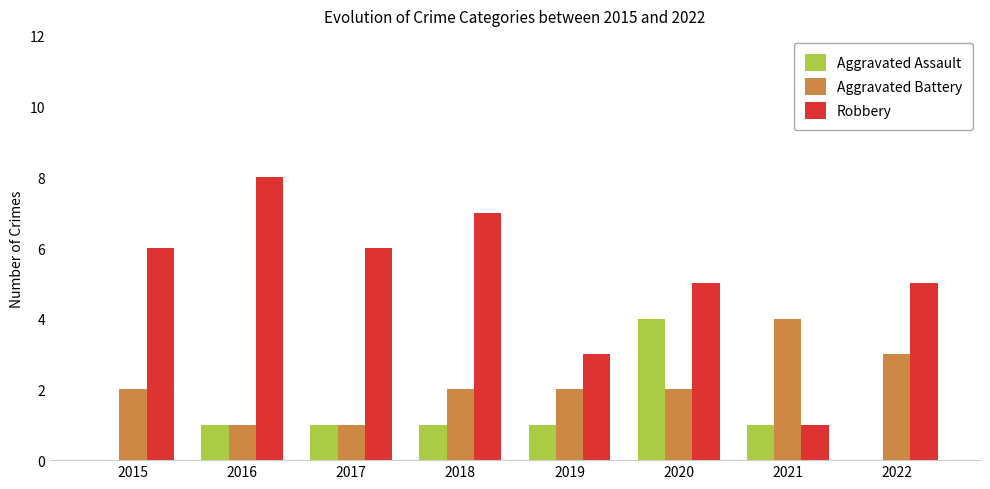

At which category is the sum across all series the highest?

2020